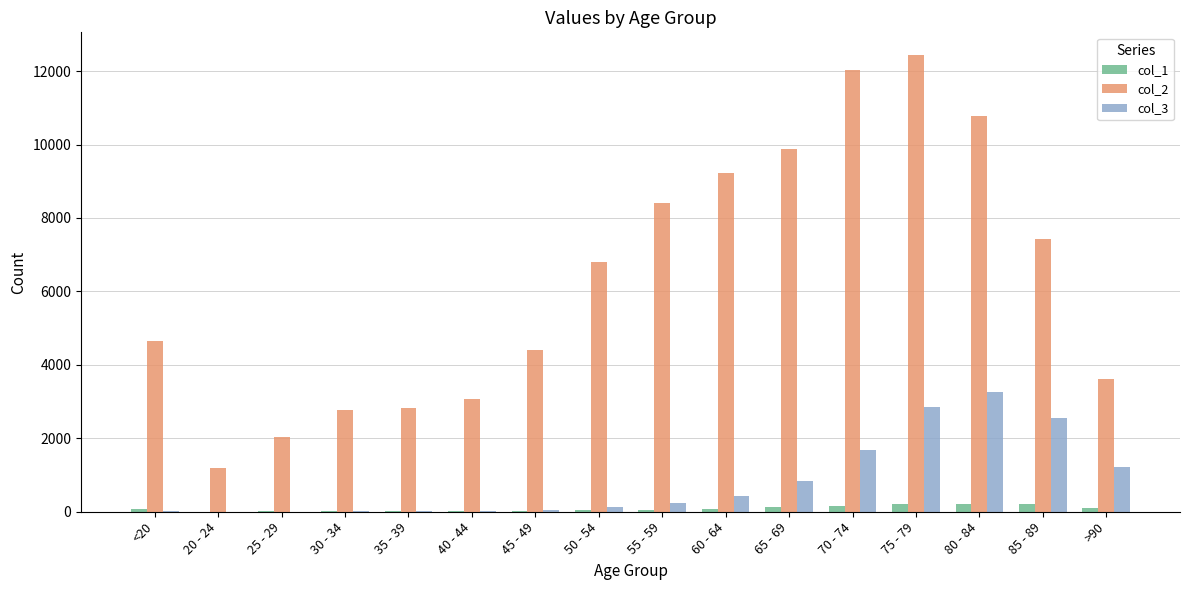

The value of col_2 at >90 is 3604. True or false?

True